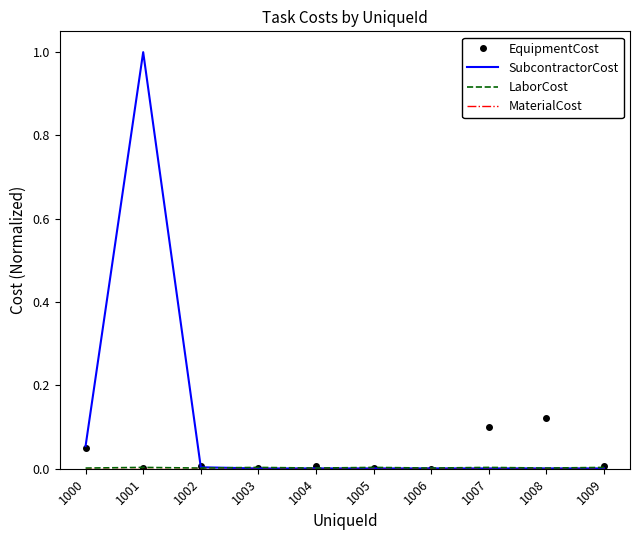

Is it true that SubcontractorCost equals 0.0 at 1007?

True